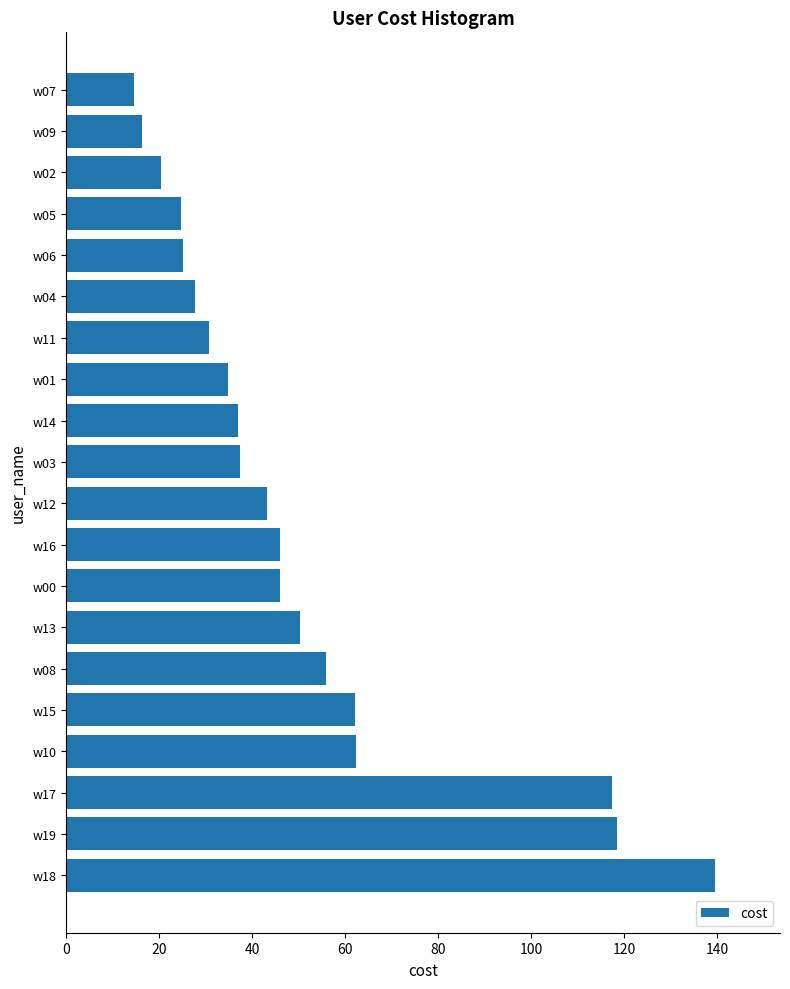

The value at w09 is 16.4. True or false?

True